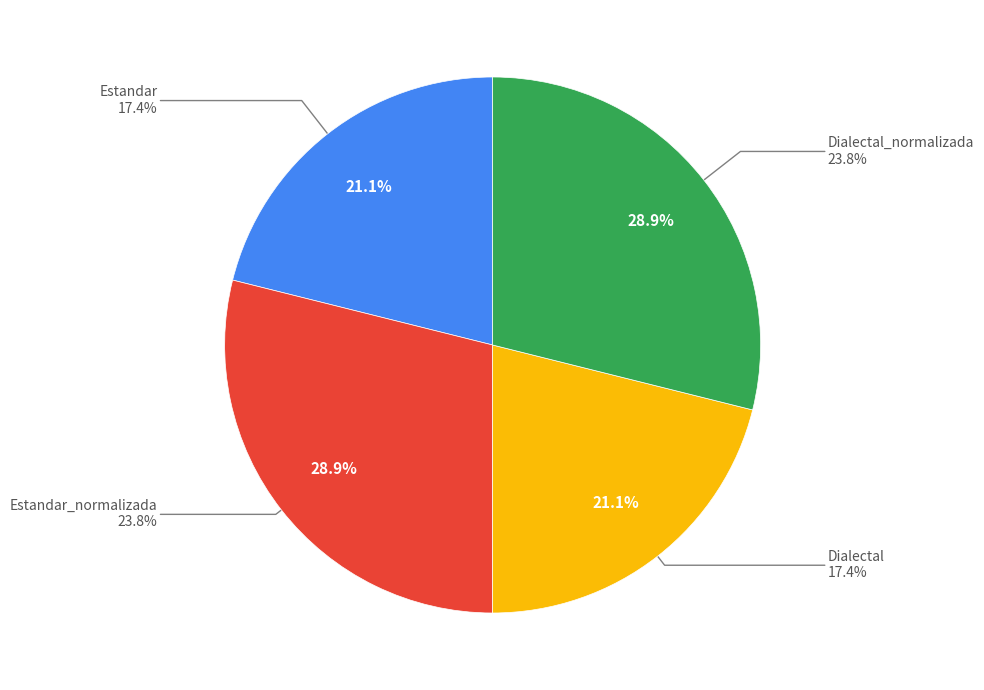

To the nearest percent, what is the average slice percentage?

25%